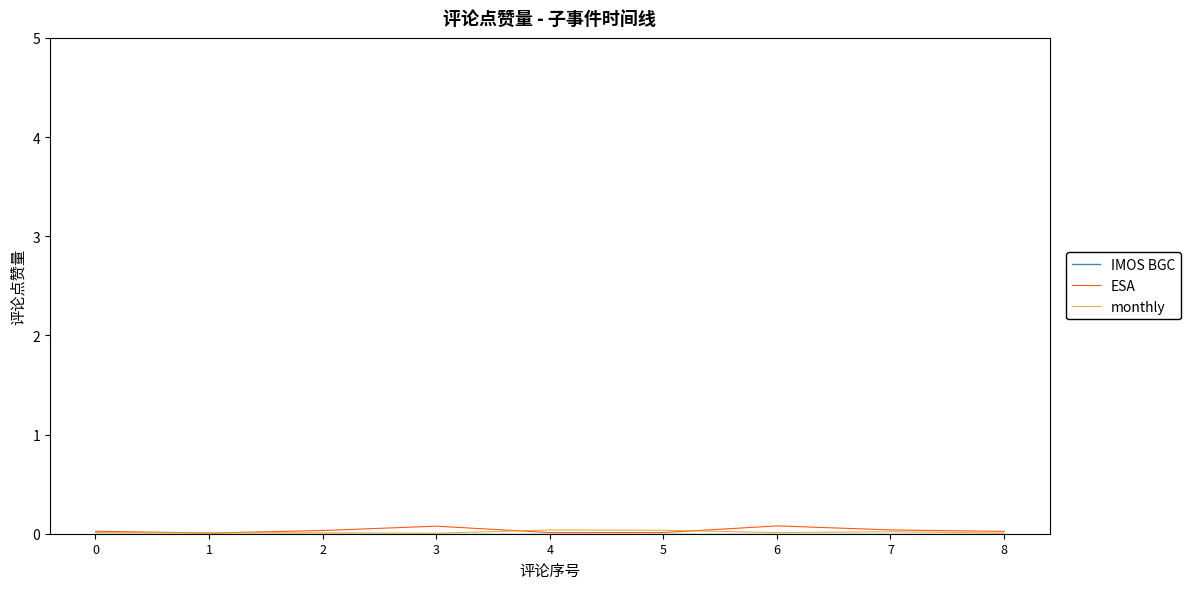

The ESA series shows 0.0 at 0. True or false?

True